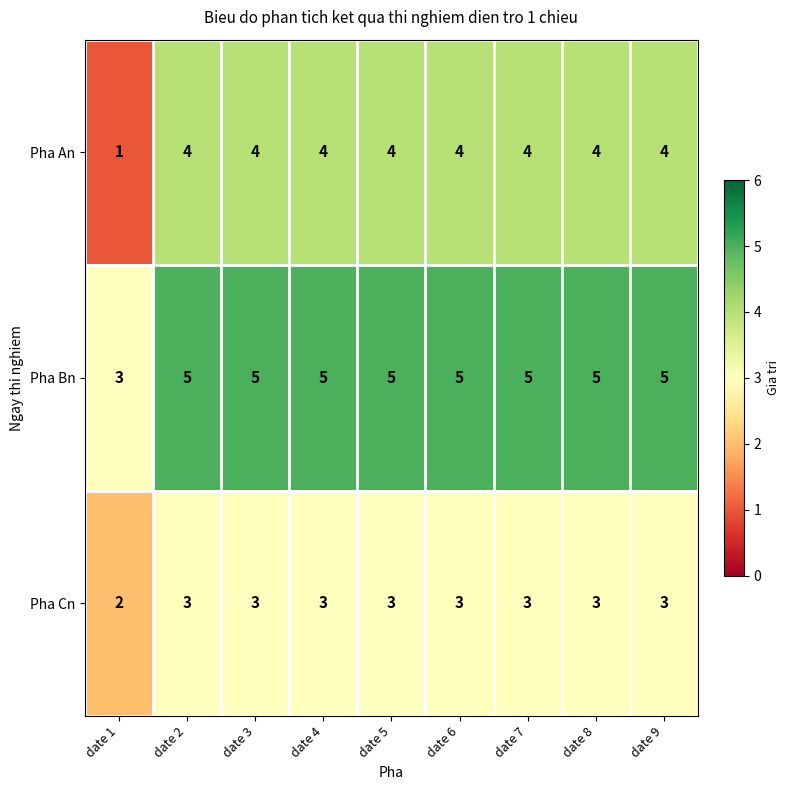

Read the Pha An value at date 5.

4